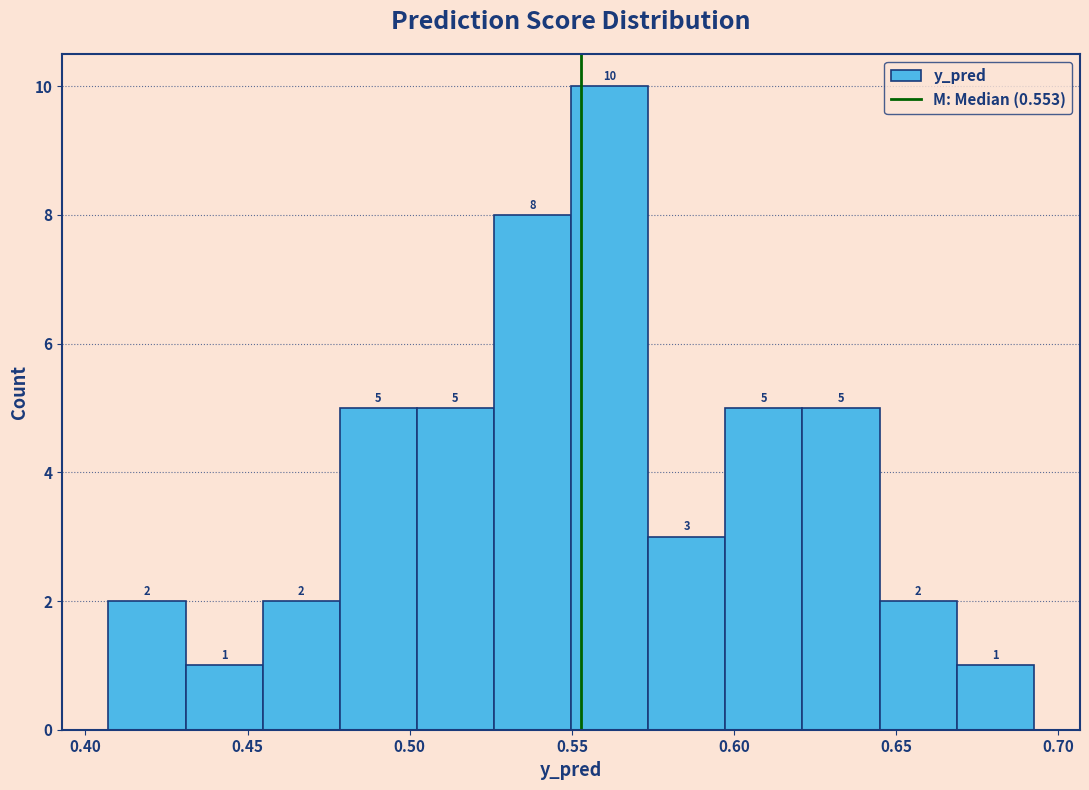

What is the height of the bar covering 0.550 to 0.575 on the x-axis? The bar edges are not printed on the chart, so give them approximately, as read against the axis.

10